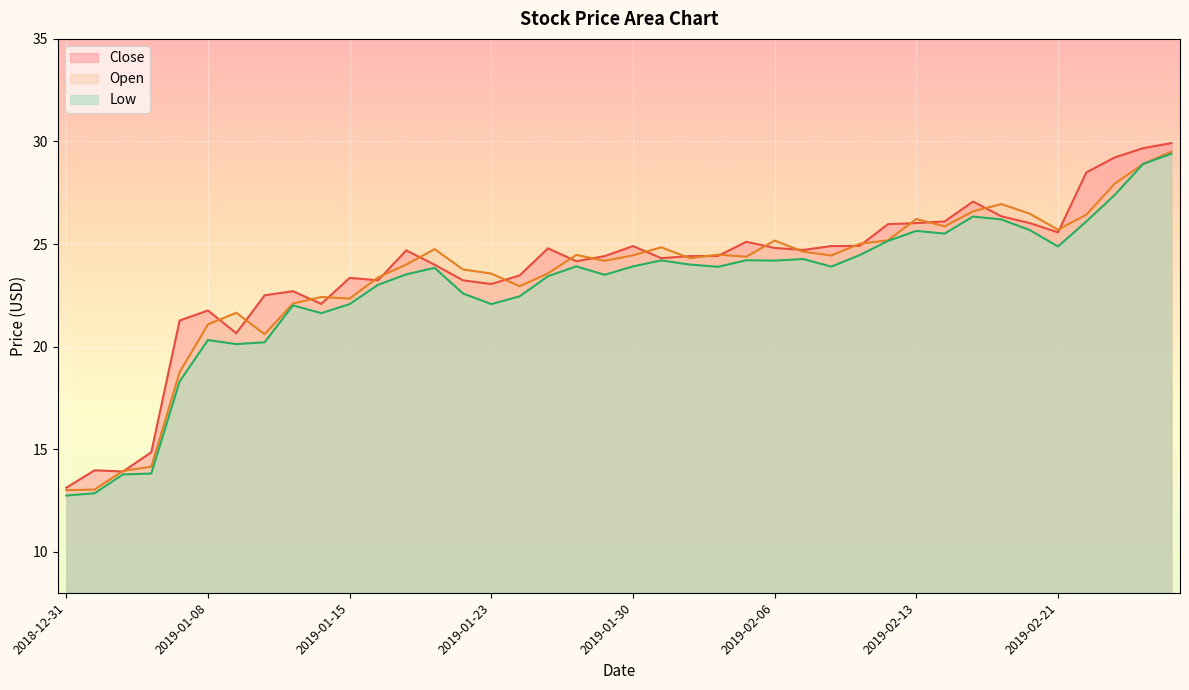

How many data points does each series have?

40